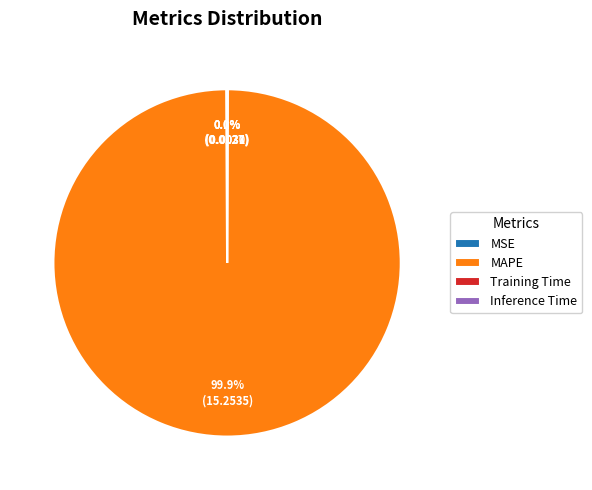

What is the largest slice in the pie chart?

MAPE